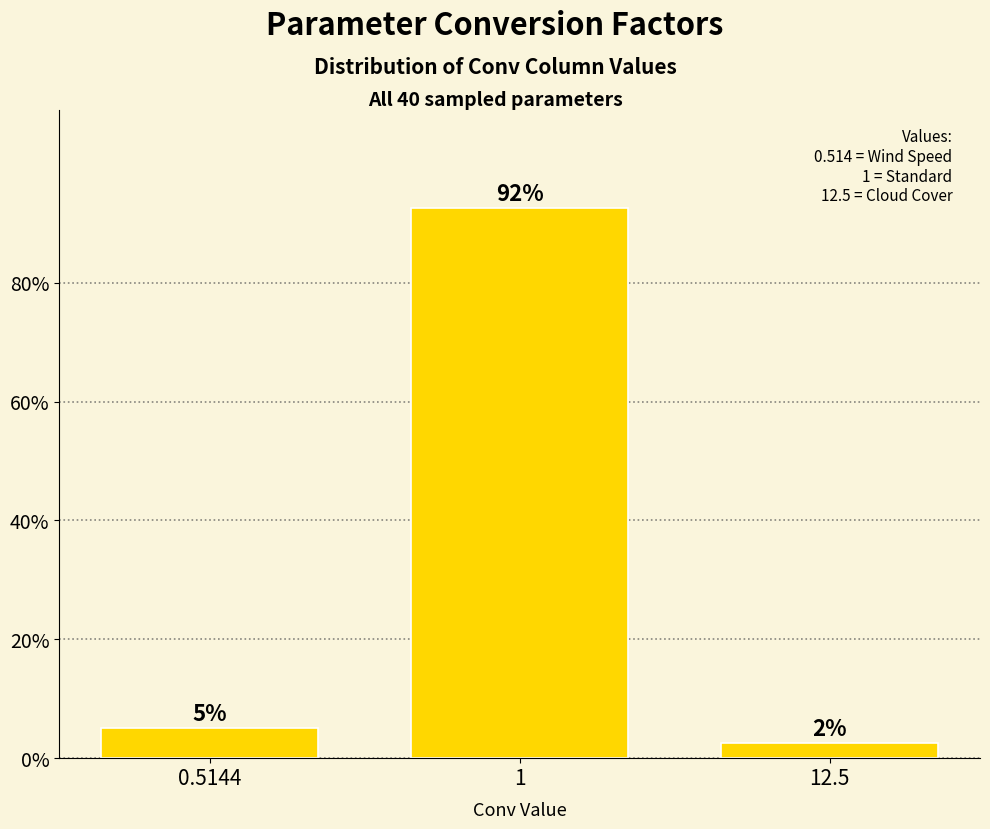

How many bars are there in total?

3